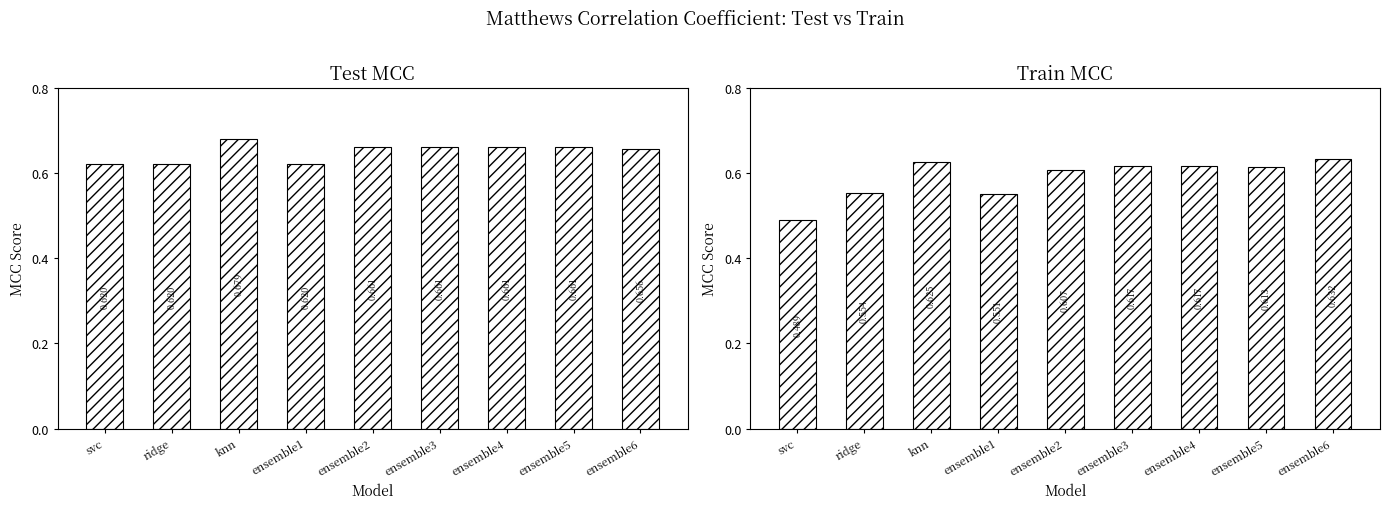

What is the smallest value displayed?

0.5